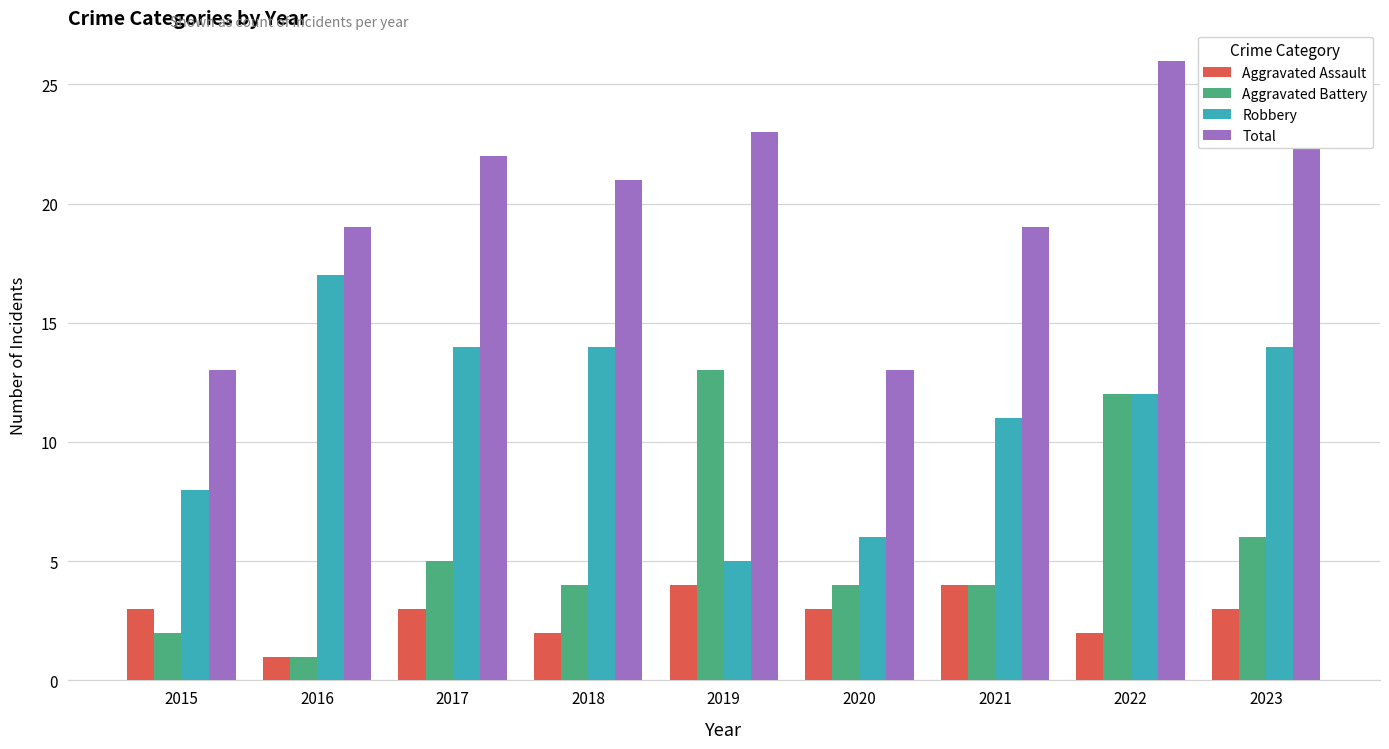

Is the value of Aggravated Battery at 2017 greater than the value of Aggravated Assault at 2017?

Yes